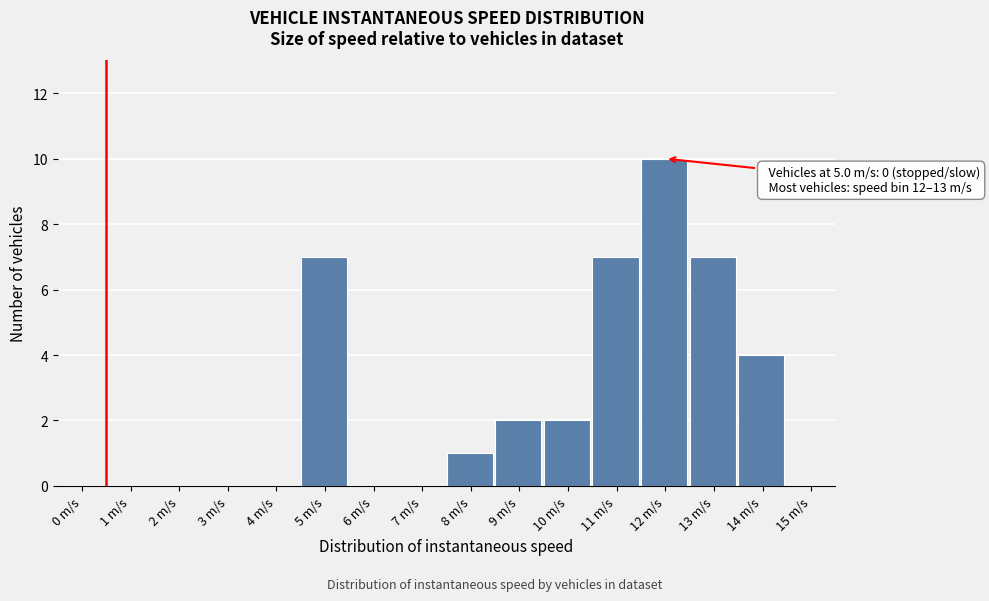

Reading left to right, extract all data points from this chart.

0 m/s=0	1 m/s=0	2 m/s=0	3 m/s=0	4 m/s=0	5 m/s=7	6 m/s=0	7 m/s=0	8 m/s=1	9 m/s=2	10 m/s=2	11 m/s=7	12 m/s=10	13 m/s=7	14 m/s=4	15 m/s=0